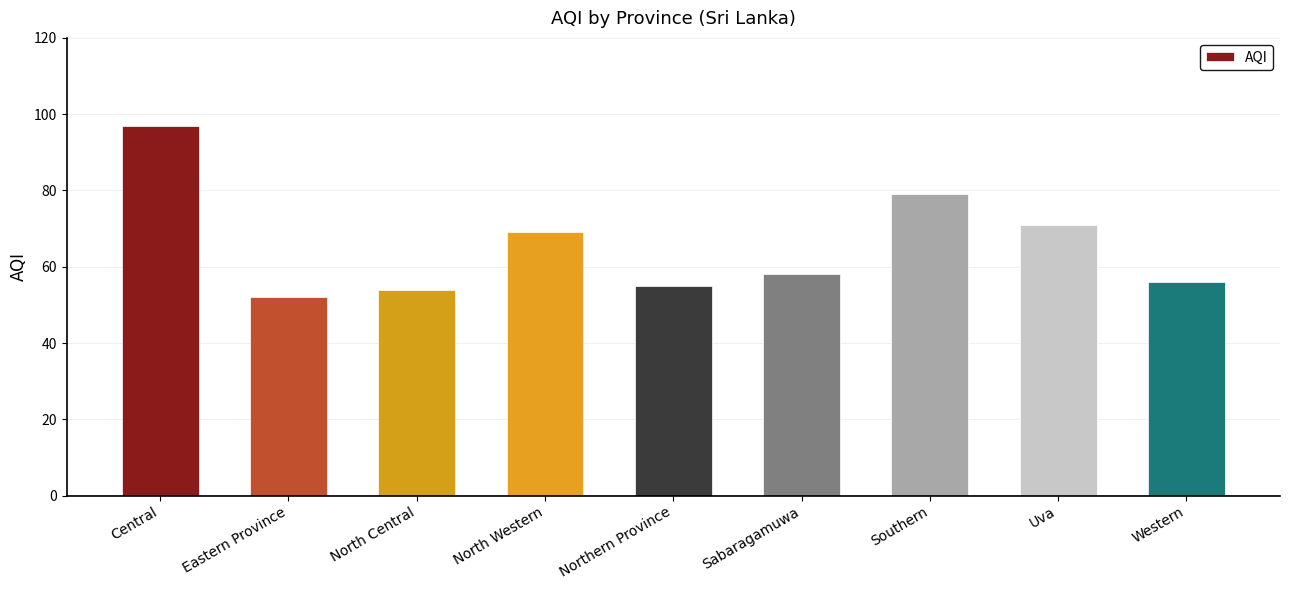

Which label corresponds to the smallest value in the chart?

Eastern Province